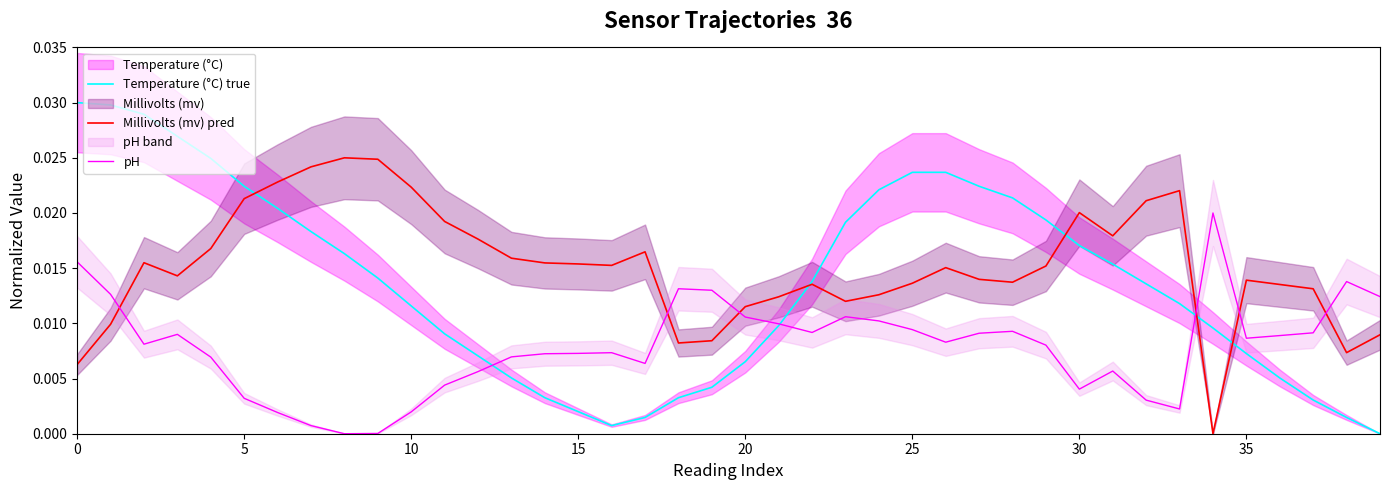

True or false: pH has more than 0 points higher than both neighbors.

True